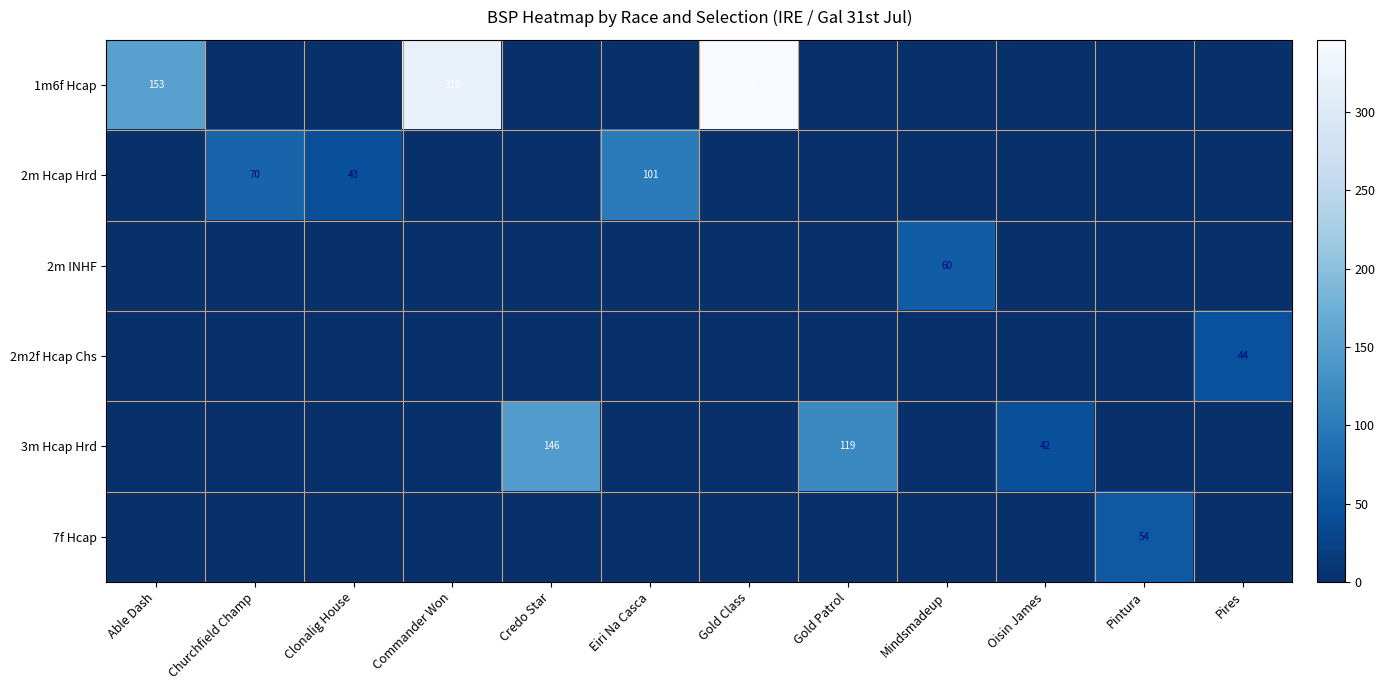

The value of 3m Hcap Hrd at Gold Patrol is 119.2. True or false?

True